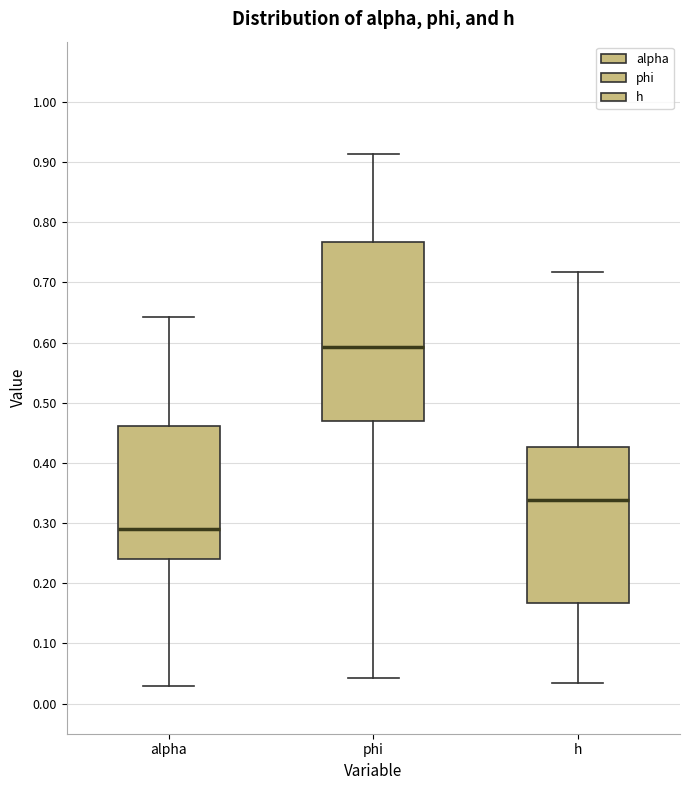

Reading left to right, read every box against the y-axis: the position of its median line, the range the box covers, and the ends of its whiskers. The values are not printed on the chart, so give them approximately, as read against the axis.

alpha: median 0.29, box 0.24 to 0.46, whiskers 0.03 to 0.64
phi: median 0.59, box 0.47 to 0.77, whiskers 0.04 to 0.91
h: median 0.34, box 0.17 to 0.43, whiskers 0.03 to 0.72